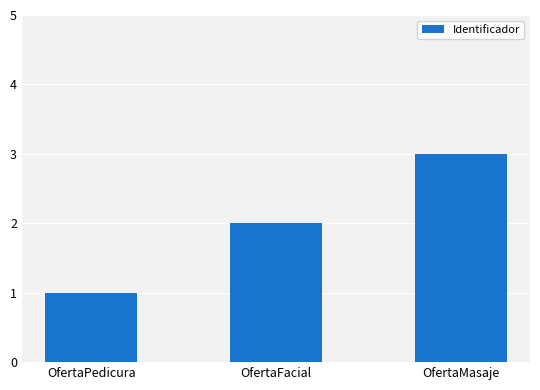

Rank the categories by value from highest to lowest.

OfertaMasaje, OfertaFacial, OfertaPedicura